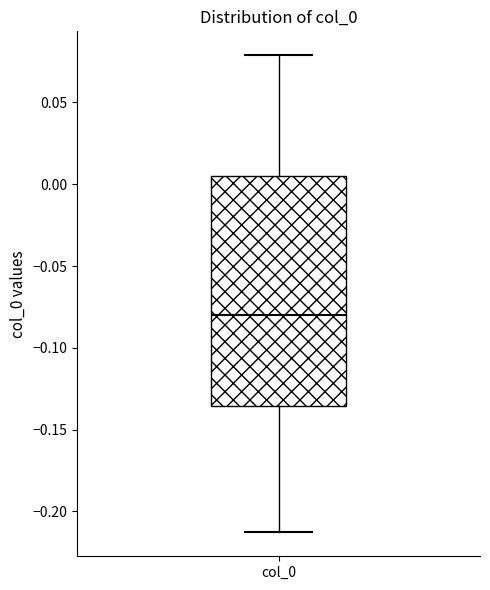

Where does the lower whisker of the box for col_0 end on the y-axis? The values are not printed on the chart, so give them approximately, as read against the axis.

-0.215